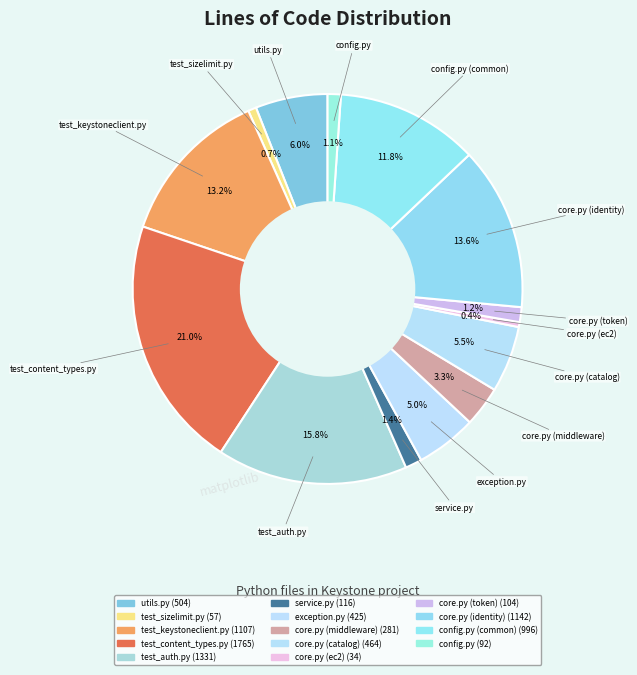

Rank the categories by value from lowest to highest.

core.py (ec2), test_sizelimit.py, config.py, core.py (token), service.py, core.py (middleware), exception.py, core.py (catalog), utils.py, config.py (common), test_keystoneclient.py, core.py (identity), test_auth.py, test_content_types.py